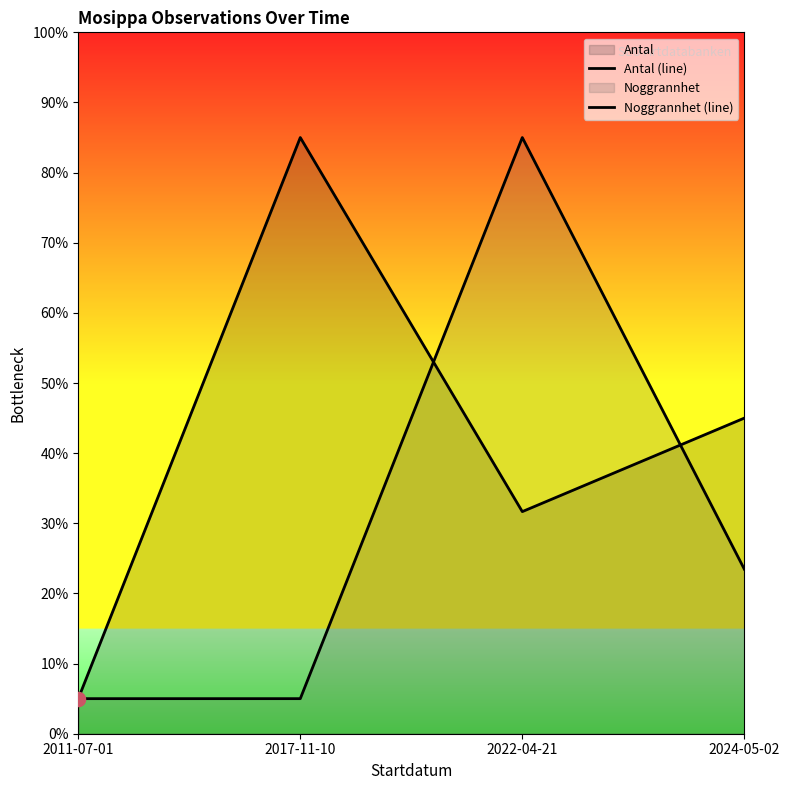

What is the total value across all series at 2022-04-21?

116.7